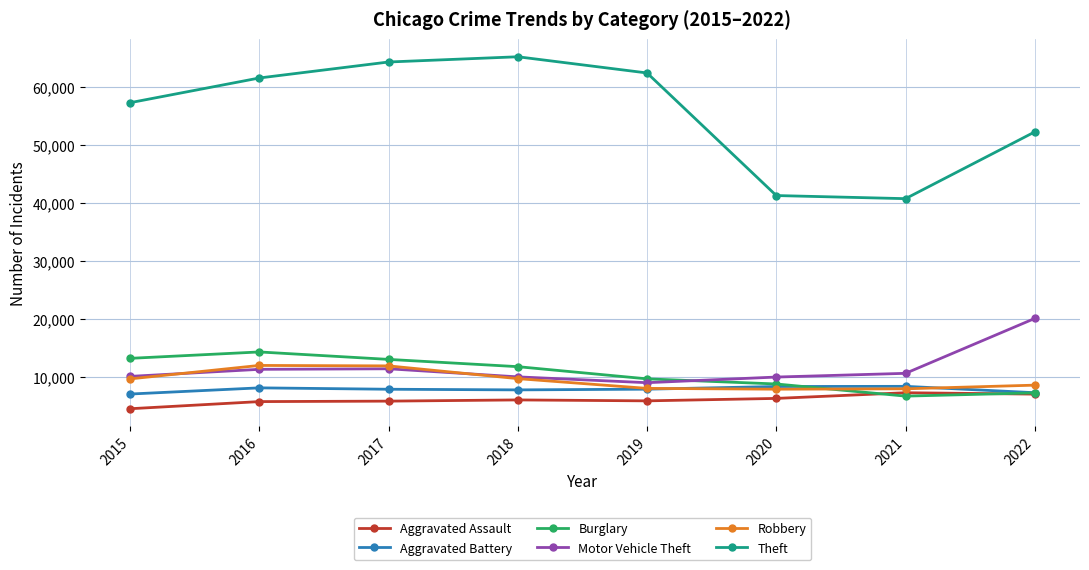

What is the sum of all Aggravated Assault values?

48336